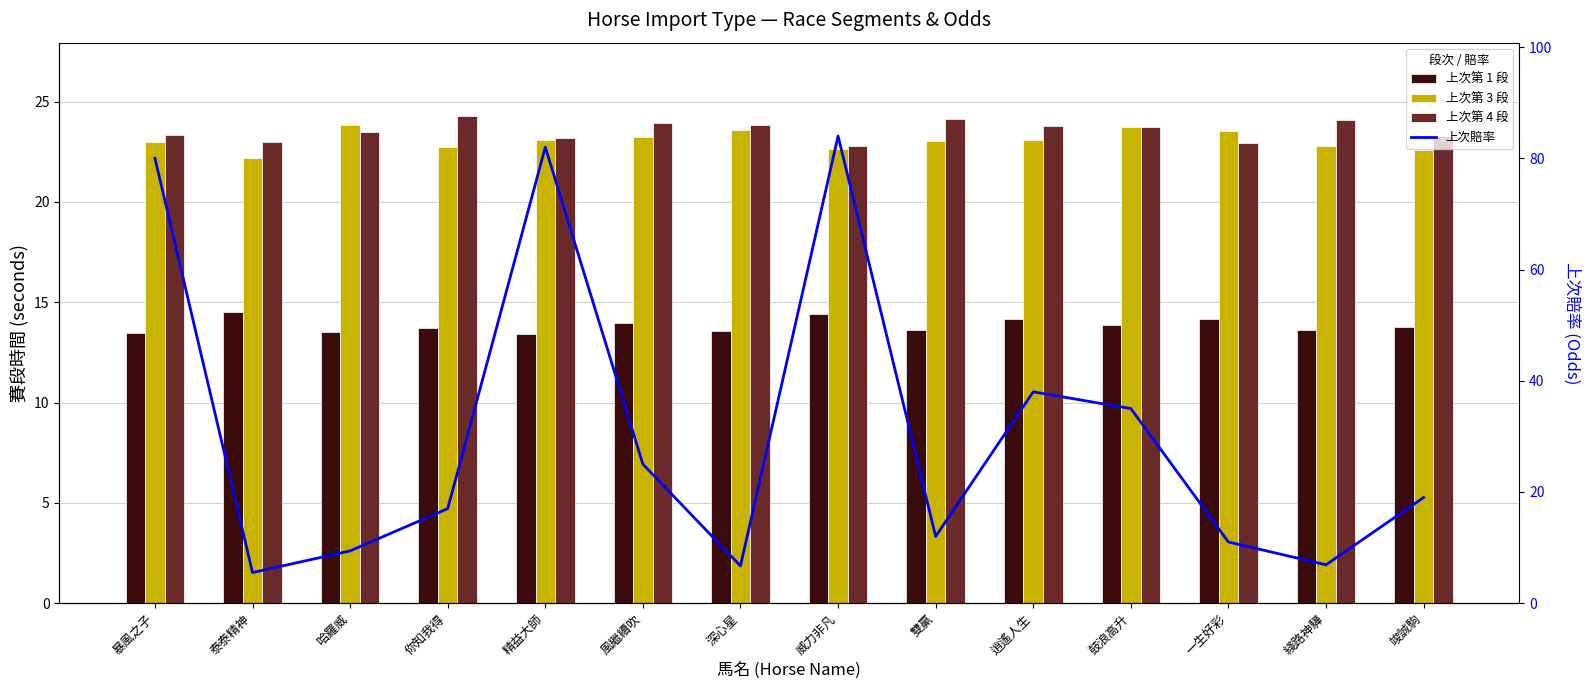

At which category does the chart reach its minimum across all series?

泰泰精神